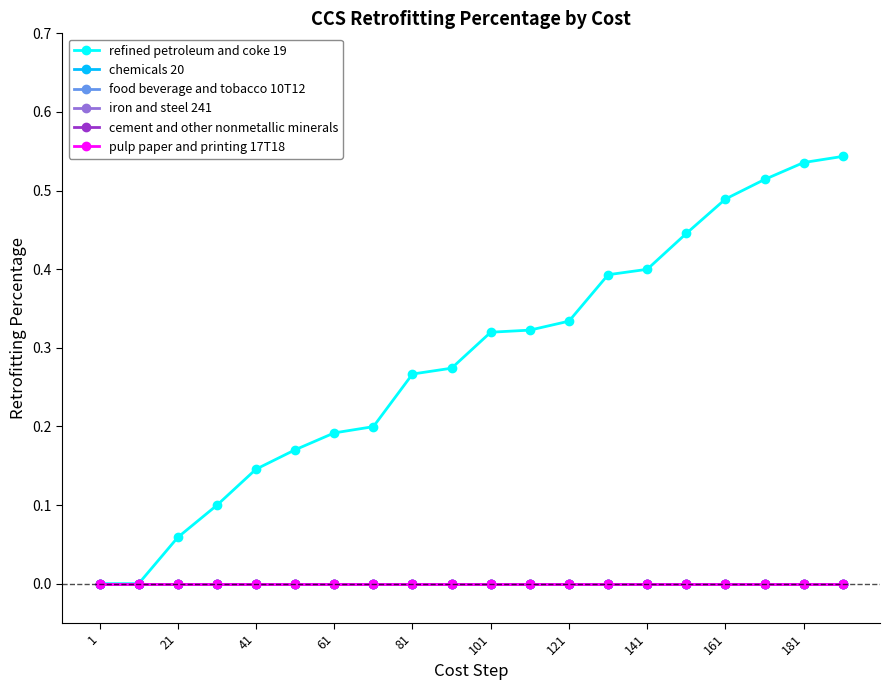

Rank the series by their maximum value, from highest to lowest.

refined petroleum and coke 19, chemicals 20, food beverage and tobacco 10T12, iron and steel 241, cement and other nonmetallic minerals, pulp paper and printing 17T18